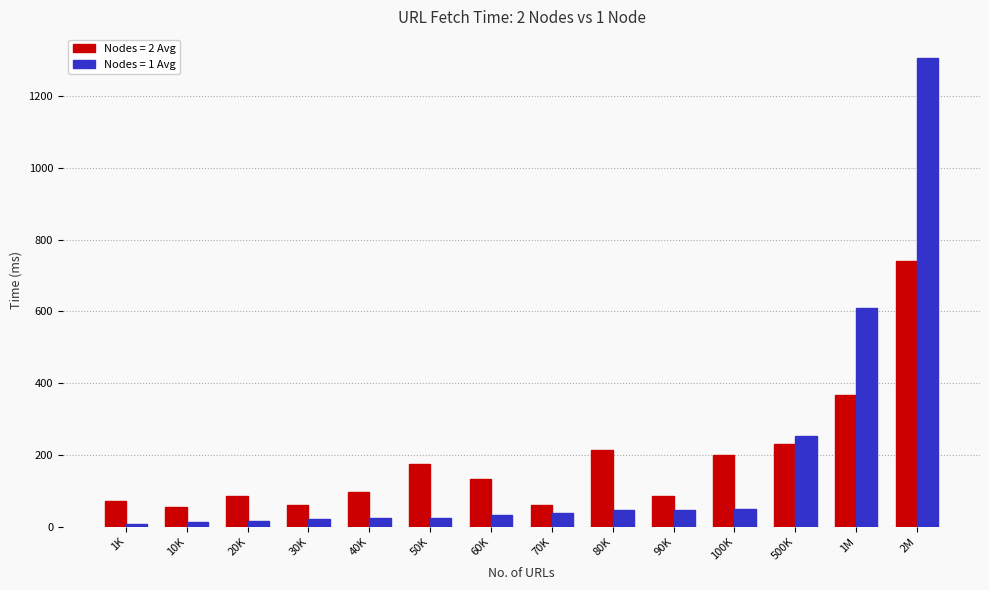

What is the sum of the Nodes = 1 Avg values at 20K and 1K?

22.7